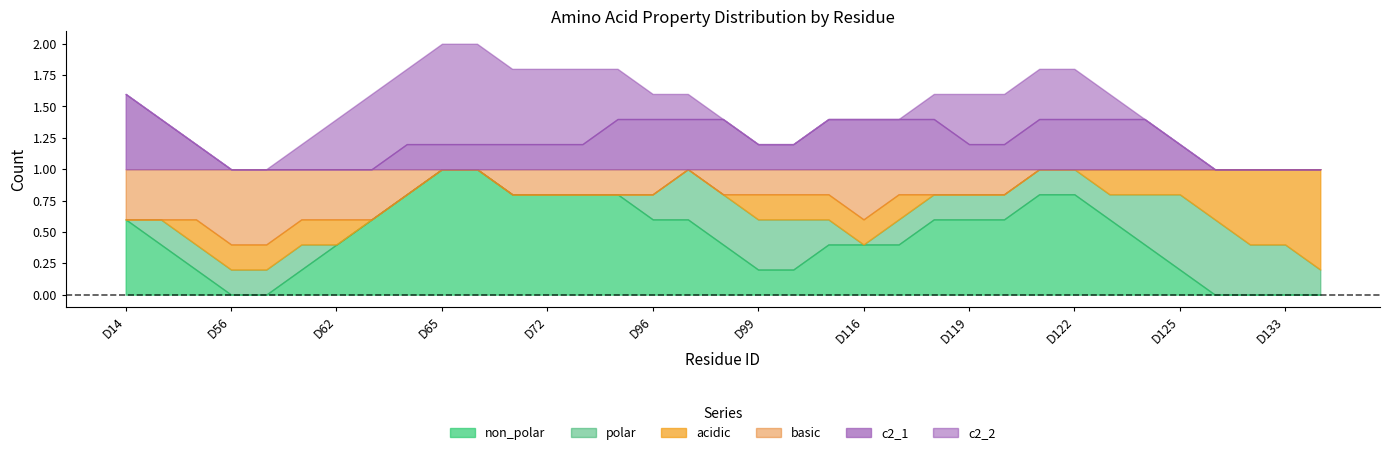

True or false: c2_2 and basic intersect in this chart.

True